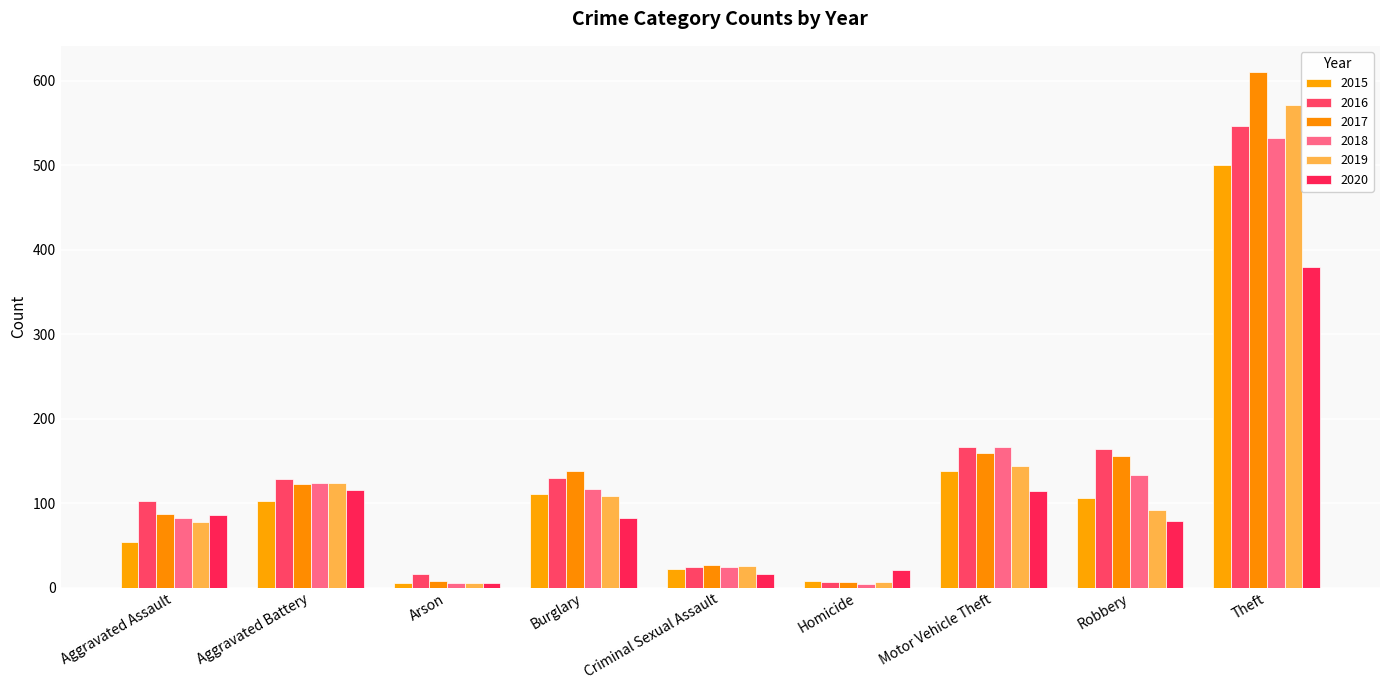

What is the difference between the maximum and minimum values in the 2016 series?

540